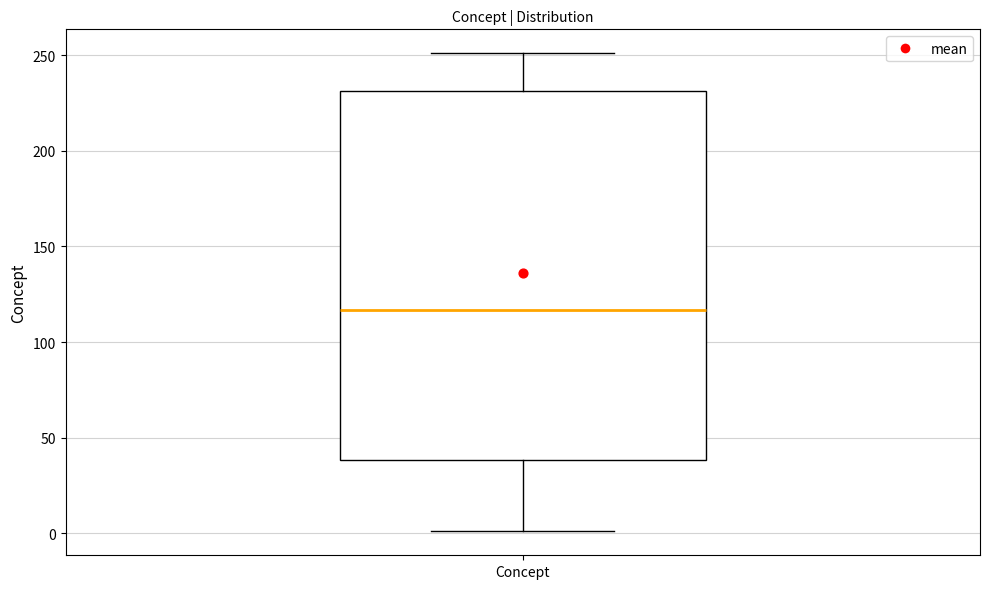

Read this box plot against the y-axis: the position of the median line, the range covered by the box, and the ends of both whiskers. The values are not printed on the chart, so give them approximately, as read against the axis.

median 115, box 40 to 230, whiskers 0 to 250